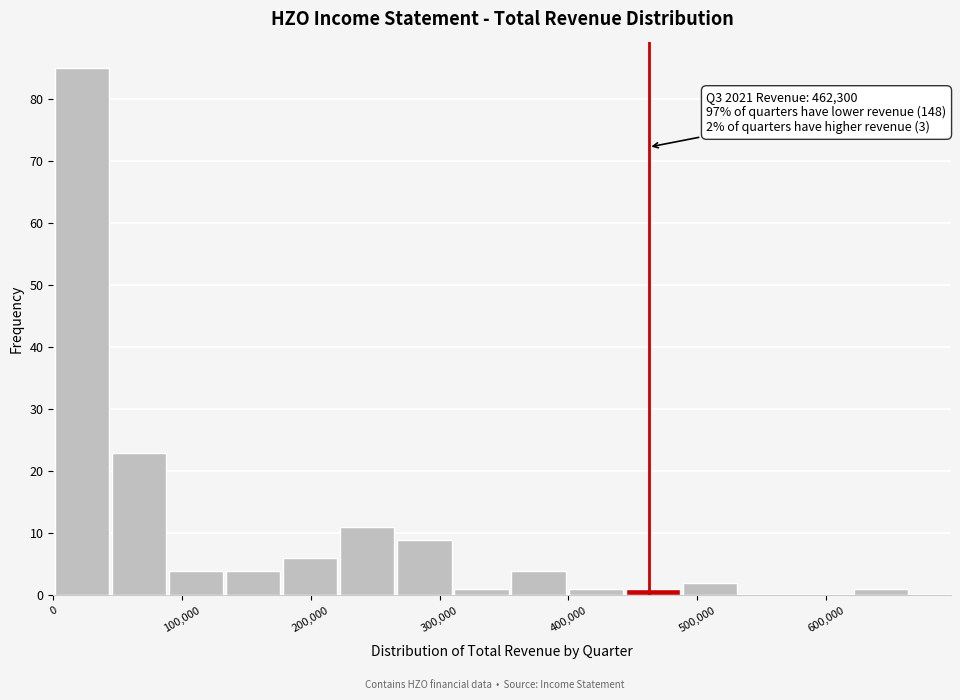

Which range on the x-axis has the tallest bar?

0 to 50000